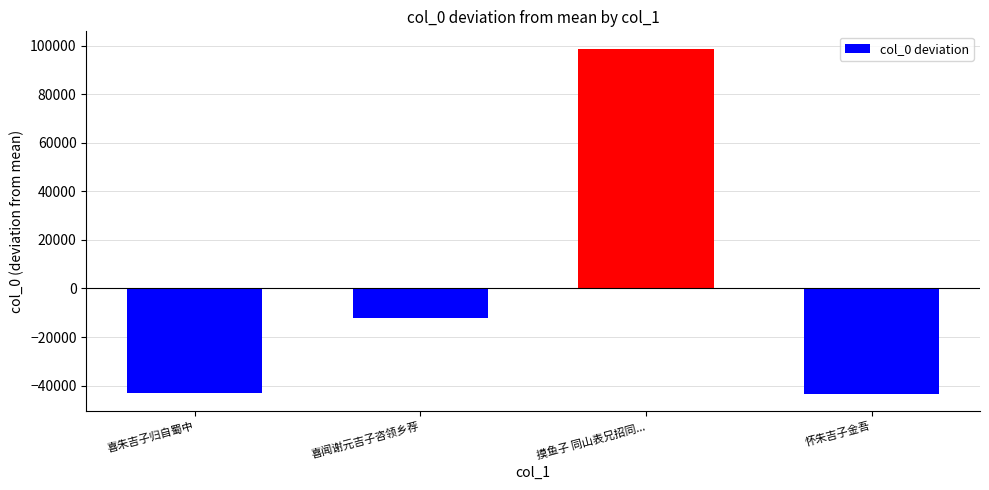

How many negative values are there?

3